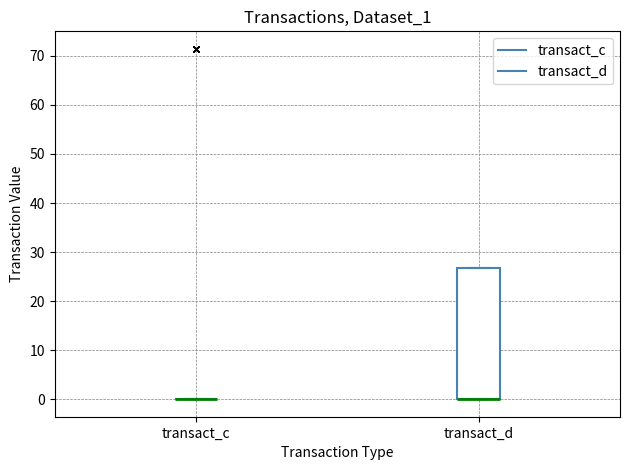

Reading left to right, transcribe this box plot: for each box, give where its median line is, the range the box spans, and where its two whiskers end, as read against the y-axis. The values are not printed on the chart, so give them approximately, as read against the axis.

transact_c: box collapsed to a line at 0, whiskers 0 to 0
transact_d: median 0 (drawn on the box's lower edge), box 0 to 27, whiskers 0 to 27